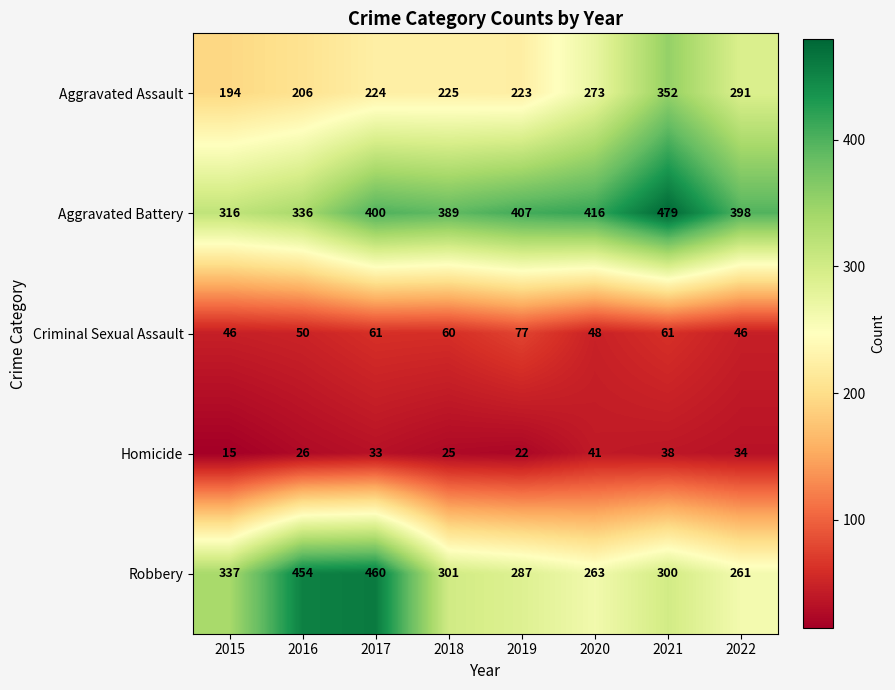

True or false: Aggravated Assault has a value of 223 at 2019.

True